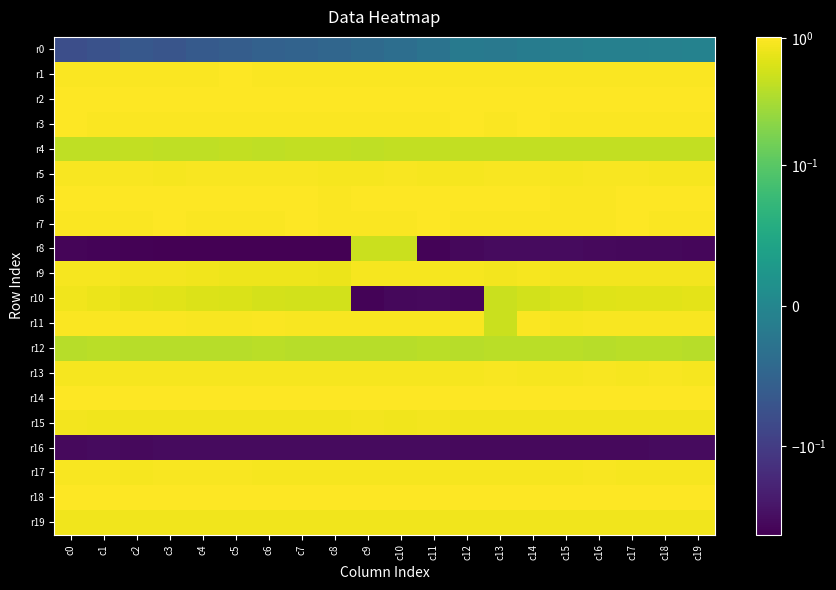

Reading left to right, extract all data points from this chart.

r0: c0=-0.1	c1=-0.1	c2=-0.1	c3=-0.1	c4=-0.1	c5=-0.1	c6=-0.1	c7=-0.0	c8=-0.0	c9=-0.0	c10=-0.0	c11=-0.0	c12=-0.0	c13=-0.0	c14=-0.0	c15=-0.0	c16=-0.0	c17=-0.0	c18=-0.0	c19=-0.0
r1: c0=1.0	c1=1.0	c2=1.0	c3=1.0	c4=1.0	c5=1.0	c6=1.0	c7=1.0	c8=1.0	c9=1.0	c10=1.0	c11=1.0	c12=1.0	c13=1.0	c14=1.0	c15=1.0	c16=1.0	c17=1.0	c18=1.0	c19=1.0
r2: c0=1.0	c1=1.0	c2=1.0	c3=1.0	c4=1.0	c5=1.0	c6=1.0	c7=1.0	c8=1.0	c9=1.0	c10=1.0	c11=1.0	c12=1.0	c13=1.0	c14=1.0	c15=1.0	c16=1.0	c17=1.0	c18=1.0	c19=1.0
r3: c0=1.0	c1=1.0	c2=1.0	c3=1.0	c4=1.0	c5=1.0	c6=1.0	c7=1.0	c8=1.0	c9=1.0	c10=1.0	c11=1.0	c12=1.0	c13=1.0	c14=1.0	c15=1.0	c16=1.0	c17=1.0	c18=1.0	c19=1.0
r4: c0=0.4	c1=0.4	c2=0.4	c3=0.4	c4=0.4	c5=0.4	c6=0.4	c7=0.4	c8=0.4	c9=0.4	c10=0.4	c11=0.4	c12=0.4	c13=0.5	c14=0.4	c15=0.4	c16=0.4	c17=0.4	c18=0.4	c19=0.4
r5: c0=0.9	c1=0.9	c2=0.9	c3=0.9	c4=0.9	c5=0.9	c6=0.9	c7=0.9	c8=0.9	c9=0.9	c10=0.9	c11=0.9	c12=0.9	c13=0.9	c14=0.9	c15=0.9	c16=0.9	c17=0.9	c18=0.9	c19=0.9
r6: c0=1.0	c1=1.0	c2=1.0	c3=1.0	c4=1.0	c5=1.0	c6=1.0	c7=1.0	c8=1.0	c9=1.0	c10=1.0	c11=1.0	c12=1.0	c13=1.0	c14=1.0	c15=1.0	c16=1.0	c17=1.0	c18=1.0	c19=1.0
r7: c0=1.0	c1=1.0	c2=1.0	c3=1.0	c4=1.0	c5=1.0	c6=1.0	c7=1.0	c8=1.0	c9=1.0	c10=1.0	c11=1.0	c12=1.0	c13=1.0	c14=1.0	c15=1.0	c16=1.0	c17=1.0	c18=1.0	c19=1.0
r8: c0=-0.4	c1=-0.5	c2=-0.5	c3=-0.5	c4=-0.5	c5=-0.5	c6=-0.5	c7=-0.5	c8=-0.5	c9=0.5	c10=0.5	c11=-0.4	c12=-0.4	c13=-0.4	c14=-0.4	c15=-0.4	c16=-0.4	c17=-0.4	c18=-0.4	c19=-0.4
r9: c0=0.9	c1=0.9	c2=0.9	c3=0.9	c4=0.8	c5=0.8	c6=0.8	c7=0.8	c8=0.8	c9=0.9	c10=0.9	c11=0.9	c12=0.9	c13=0.9	c14=0.9	c15=0.9	c16=0.9	c17=0.9	c18=0.9	c19=0.9
r10: c0=0.8	c1=0.8	c2=0.7	c3=0.7	c4=0.6	c5=0.6	c6=0.6	c7=0.6	c8=0.6	c9=-0.4	c10=-0.4	c11=-0.4	c12=-0.4	c13=0.5	c14=0.6	c15=0.6	c16=0.7	c17=0.7	c18=0.7	c19=0.7
r11: c0=1.0	c1=1.0	c2=1.0	c3=1.0	c4=1.0	c5=1.0	c6=1.0	c7=0.9	c8=0.9	c9=0.9	c10=0.9	c11=0.9	c12=0.9	c13=0.5	c14=1.0	c15=0.9	c16=0.9	c17=0.9	c18=0.9	c19=0.9
r12: c0=0.4	c1=0.4	c2=0.4	c3=0.4	c4=0.4	c5=0.4	c6=0.4	c7=0.4	c8=0.4	c9=0.4	c10=0.4	c11=0.4	c12=0.4	c13=0.4	c14=0.4	c15=0.4	c16=0.4	c17=0.4	c18=0.4	c19=0.4
r13: c0=0.9	c1=0.9	c2=0.9	c3=0.9	c4=0.9	c5=0.9	c6=0.9	c7=0.9	c8=0.9	c9=0.9	c10=0.9	c11=0.9	c12=0.9	c13=0.9	c14=0.9	c15=0.9	c16=0.9	c17=0.9	c18=0.9	c19=0.9
r14: c0=1.0	c1=1.0	c2=1.0	c3=1.0	c4=1.0	c5=1.0	c6=1.0	c7=1.0	c8=1.0	c9=1.0	c10=1.0	c11=1.0	c12=1.0	c13=1.0	c14=1.0	c15=1.0	c16=1.0	c17=1.0	c18=1.0	c19=1.0
r15: c0=0.9	c1=0.9	c2=0.9	c3=0.8	c4=0.8	c5=0.8	c6=0.8	c7=0.8	c8=0.9	c9=0.9	c10=0.8	c11=0.9	c12=0.9	c13=0.9	c14=0.8	c15=0.8	c16=0.9	c17=0.9	c18=0.8	c19=0.8
r16: c0=-0.4	c1=-0.4	c2=-0.4	c3=-0.4	c4=-0.4	c5=-0.4	c6=-0.4	c7=-0.4	c8=-0.4	c9=-0.4	c10=-0.4	c11=-0.4	c12=-0.4	c13=-0.4	c14=-0.4	c15=-0.4	c16=-0.4	c17=-0.4	c18=-0.4	c19=-0.4
r17: c0=0.9	c1=0.9	c2=0.9	c3=0.9	c4=0.9	c5=0.9	c6=0.9	c7=0.9	c8=0.9	c9=0.9	c10=0.9	c11=0.9	c12=0.9	c13=0.9	c14=0.9	c15=0.9	c16=0.9	c17=0.9	c18=0.9	c19=0.9
r18: c0=1.0	c1=1.0	c2=1.0	c3=1.0	c4=1.0	c5=1.0	c6=1.0	c7=1.0	c8=1.0	c9=1.0	c10=1.0	c11=1.0	c12=1.0	c13=1.0	c14=1.0	c15=1.0	c16=1.0	c17=1.0	c18=1.0	c19=1.0
r19: c0=0.9	c1=0.9	c2=0.9	c3=0.9	c4=0.8	c5=0.8	c6=0.9	c7=0.8	c8=0.8	c9=0.8	c10=0.9	c11=0.9	c12=0.8	c13=0.8	c14=0.8	c15=0.9	c16=0.9	c17=0.9	c18=0.9	c19=0.9